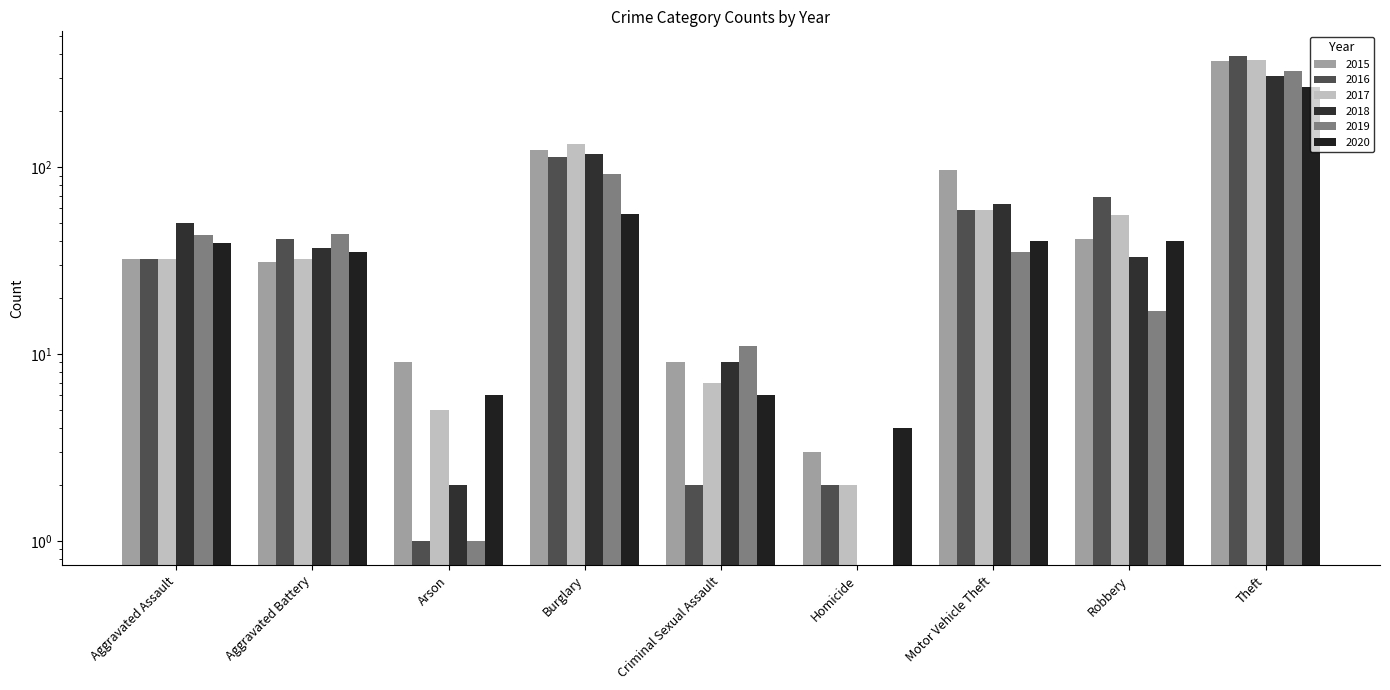

How many data points in 2016 are less than 41?

4